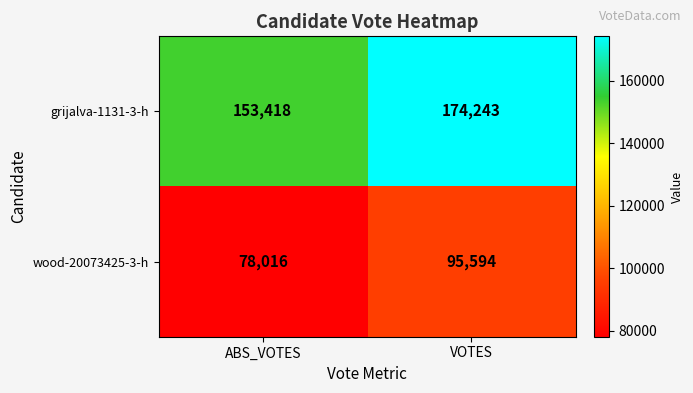

Is it true that grijalva-1131-3-h equals 174243 at VOTES?

True